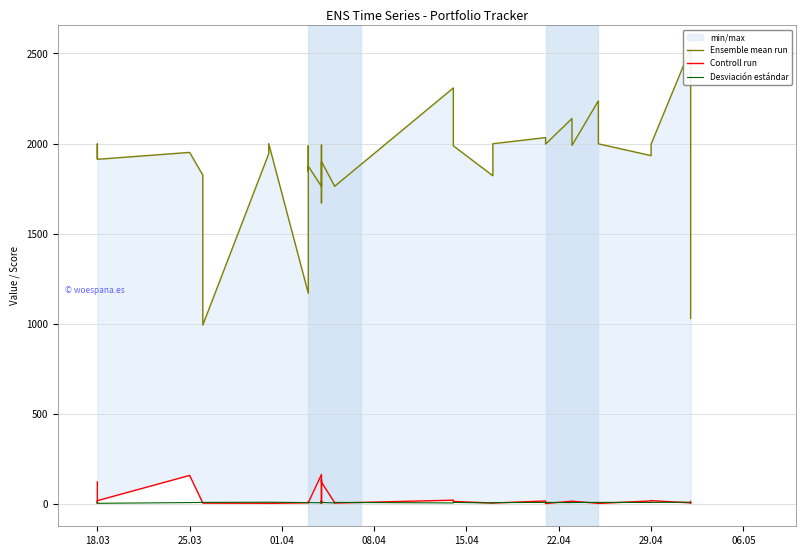

Which series has the largest total across all categories?

Ensemble mean run